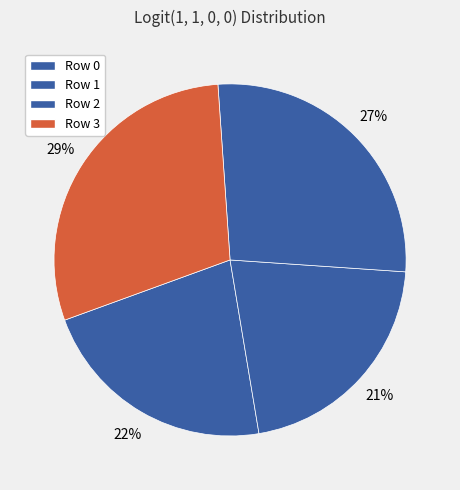

How much of the chart is everything except Row 2?

72.8%